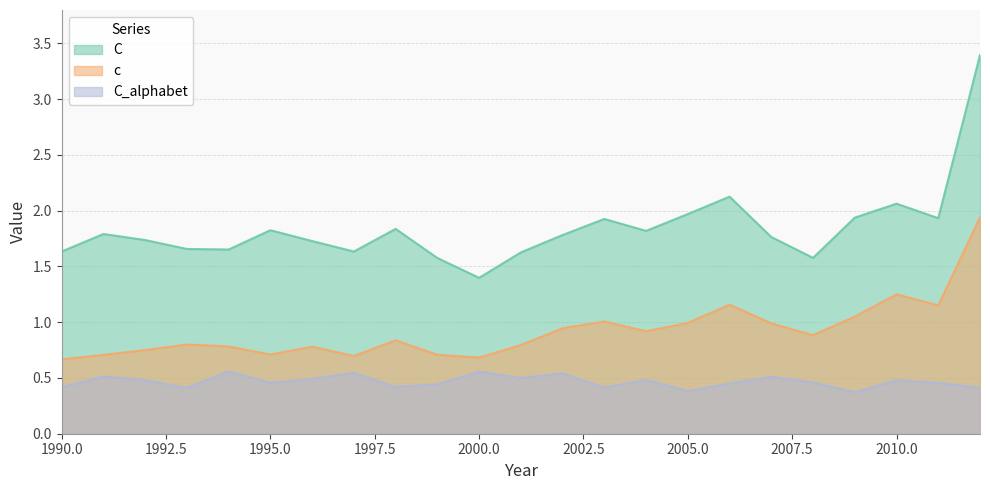

Reading left to right, list all the values displayed in this chart.

c: 0.7	0.7	0.8	0.8	0.8	0.7	0.8	0.7	0.8	0.7	0.7	0.8	0.9	1.0	0.9	1.0	1.2	1.0	0.9	1.1	1.2	1.2	1.9
C: 1.6	1.8	1.7	1.7	1.7	1.8	1.7	1.6	1.8	1.6	1.4	1.6	1.8	1.9	1.8	2.0	2.1	1.8	1.6	1.9	2.1	1.9	3.4
C_alphabet: 0.4	0.5	0.5	0.4	0.6	0.5	0.5	0.5	0.4	0.4	0.6	0.5	0.5	0.4	0.5	0.4	0.5	0.5	0.5	0.4	0.5	0.5	0.4